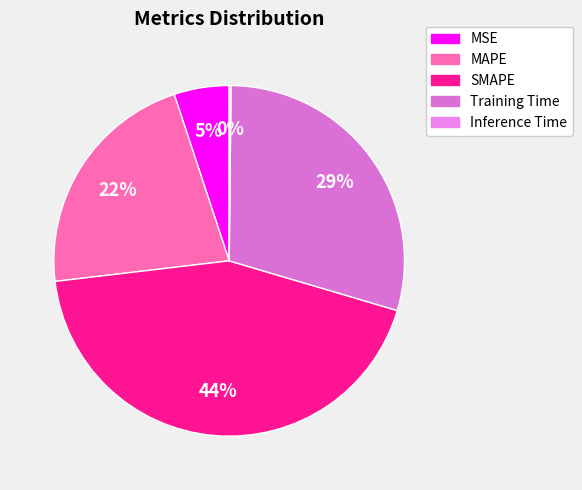

Do MSE and SMAPE together represent more than half of the pie?

No